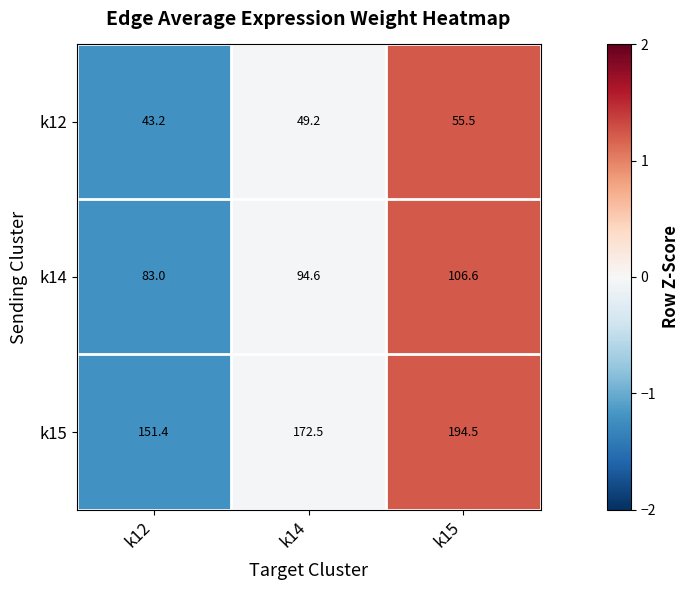

What is the difference between the k15 values at k15 and k12?

43.1